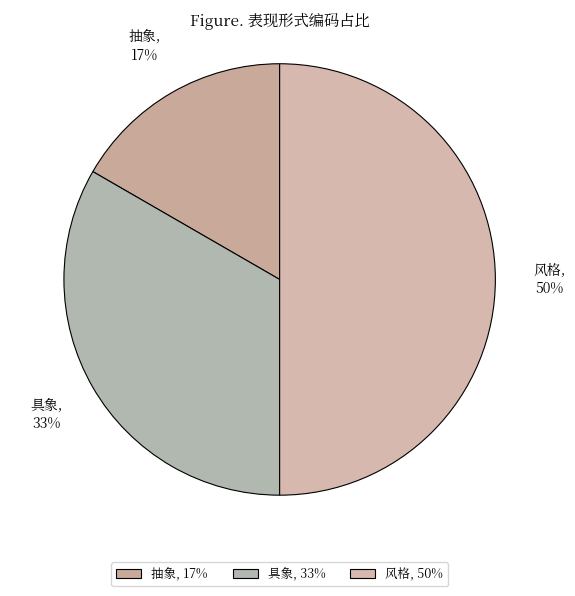

Is the sum of 风格 and 抽象 greater than half?

Yes